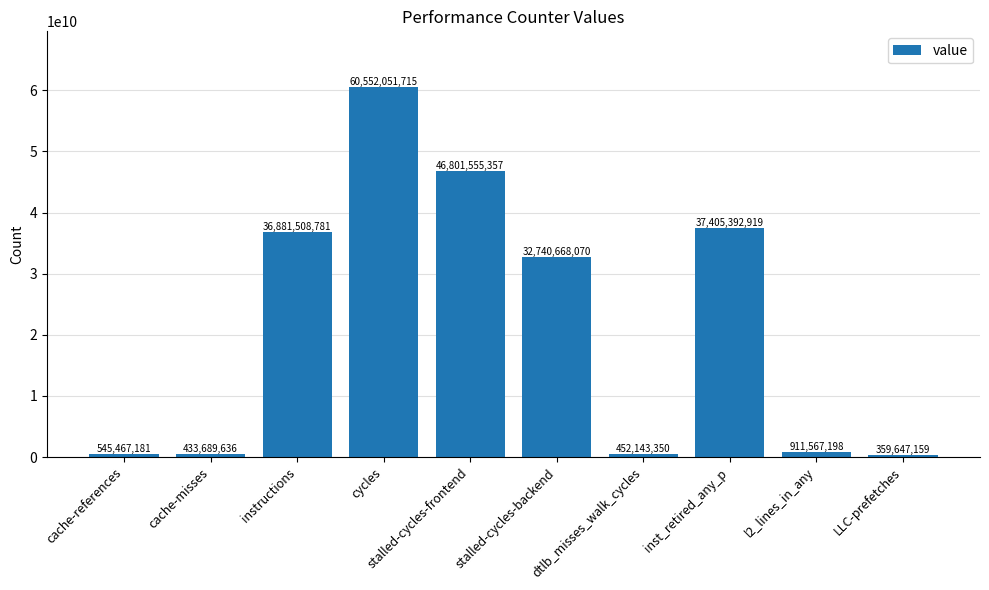

Rank the categories by value from highest to lowest.

cycles, stalled-cycles-frontend, inst_retired_any_p, instructions, stalled-cycles-backend, l2_lines_in_any, cache-references, dtlb_misses_walk_cycles, cache-misses, LLC-prefetches